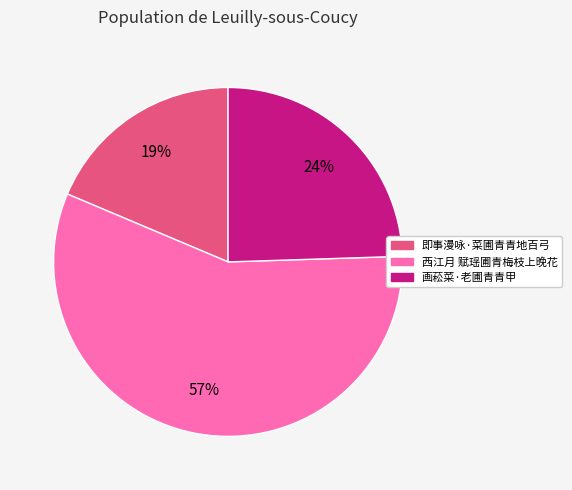

What percentage is the 画菘菜·老圃青青甲 slice, to the nearest percent?

24%